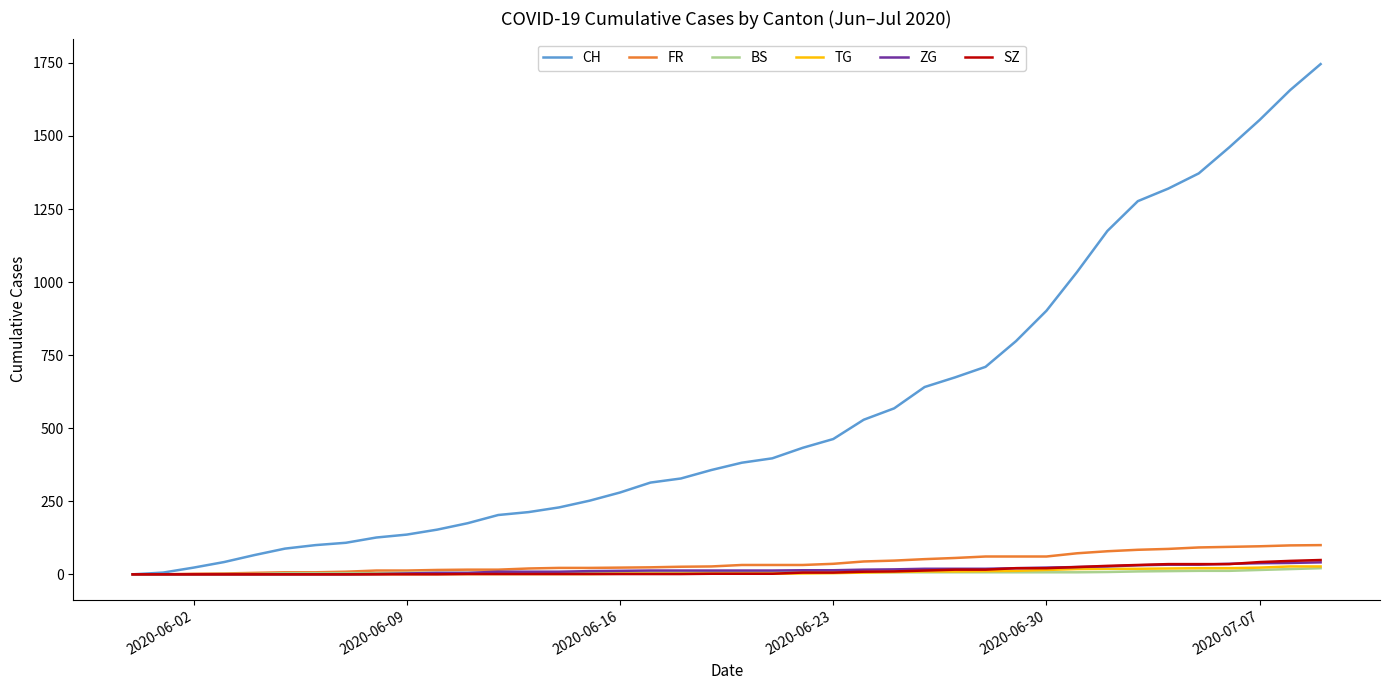

Which series has the widest spread of values?

CH